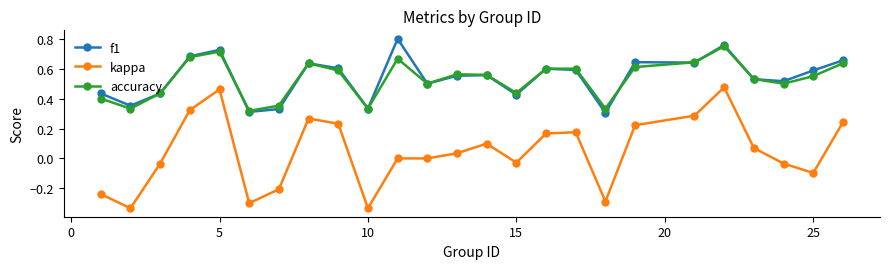

Rank the series by their maximum value, from lowest to highest.

kappa, accuracy, f1